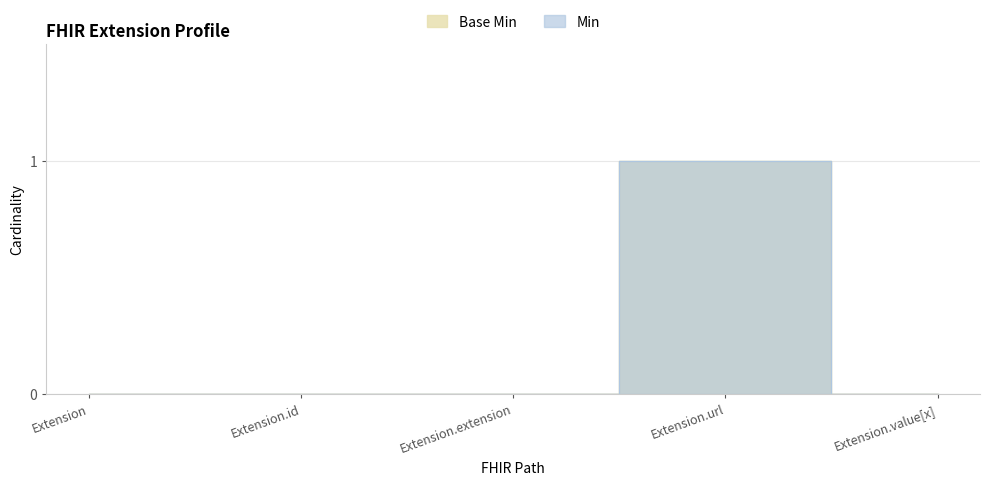

What is the label of the 4th point from the left?

Extension.url